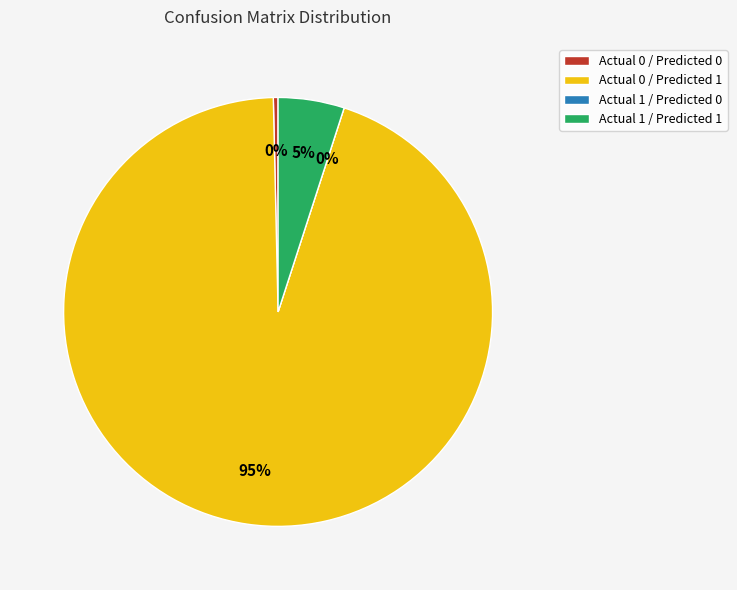

The Actual 0 / Predicted 1 slice represents 95% of the pie. True or false?

True